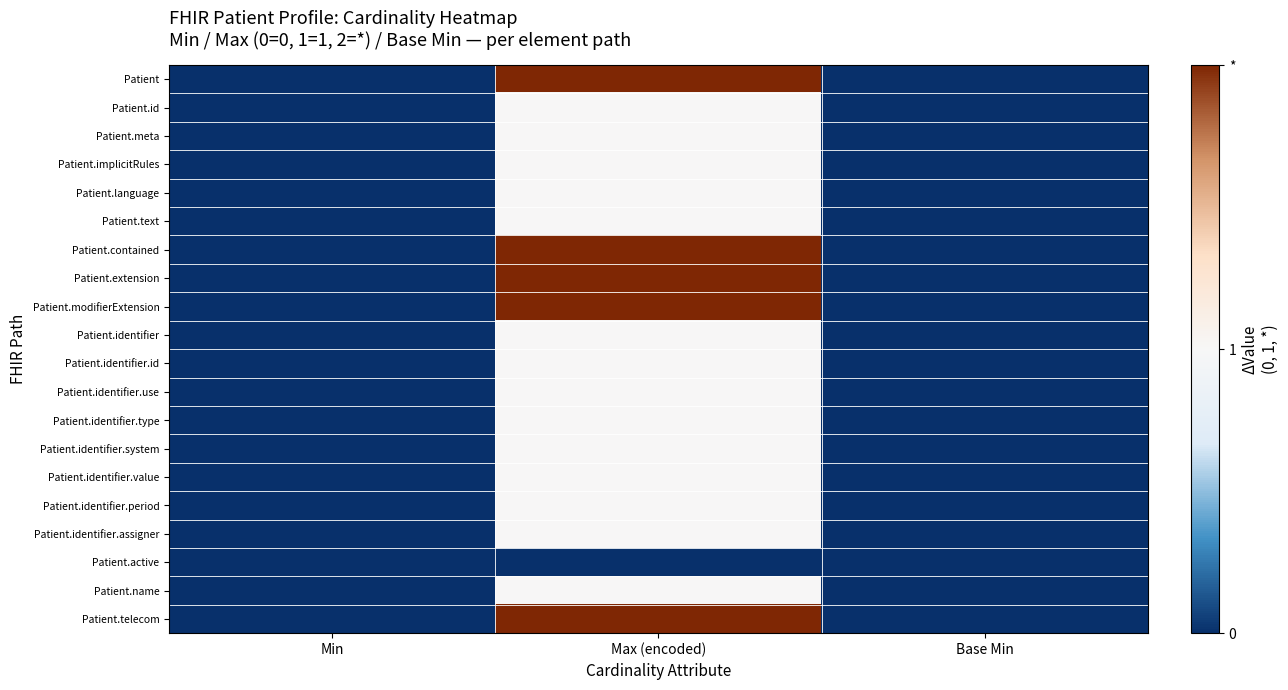

Reading left to right, what are all the values shown in this chart?

Patient: Min=0	Max (encoded)=2	Base Min=0
Patient.id: Min=0	Max (encoded)=1	Base Min=0
Patient.meta: Min=0	Max (encoded)=1	Base Min=0
Patient.implicitRules: Min=0	Max (encoded)=1	Base Min=0
Patient.language: Min=0	Max (encoded)=1	Base Min=0
Patient.text: Min=0	Max (encoded)=1	Base Min=0
Patient.contained: Min=0	Max (encoded)=2	Base Min=0
Patient.extension: Min=0	Max (encoded)=2	Base Min=0
Patient.modifierExtension: Min=0	Max (encoded)=2	Base Min=0
Patient.identifier: Min=0	Max (encoded)=1	Base Min=0
Patient.identifier.id: Min=0	Max (encoded)=1	Base Min=0
Patient.identifier.use: Min=0	Max (encoded)=1	Base Min=0
Patient.identifier.type: Min=0	Max (encoded)=1	Base Min=0
Patient.identifier.system: Min=0	Max (encoded)=1	Base Min=0
Patient.identifier.value: Min=0	Max (encoded)=1	Base Min=0
Patient.identifier.period: Min=0	Max (encoded)=1	Base Min=0
Patient.identifier.assigner: Min=0	Max (encoded)=1	Base Min=0
Patient.active: Min=0	Max (encoded)=0	Base Min=0
Patient.name: Min=0	Max (encoded)=1	Base Min=0
Patient.telecom: Min=0	Max (encoded)=2	Base Min=0